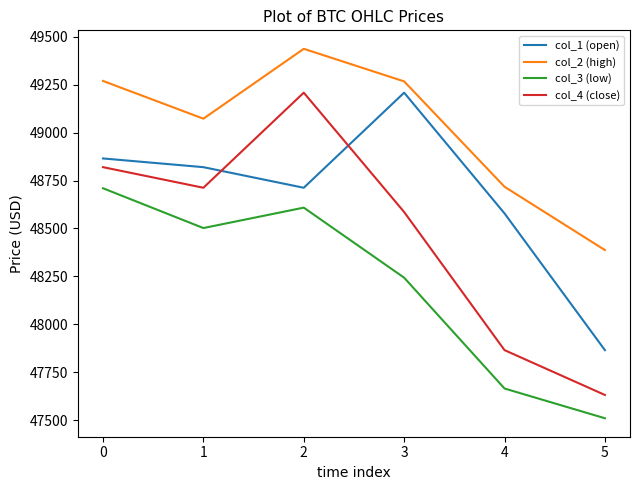

How many lines are shown in the chart?

4